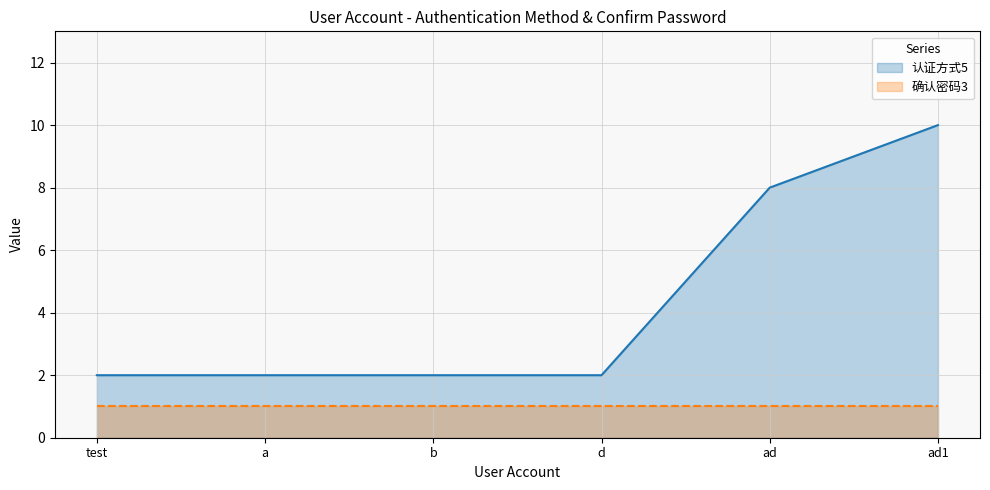

Where is the data nearest to the value 6?

ad